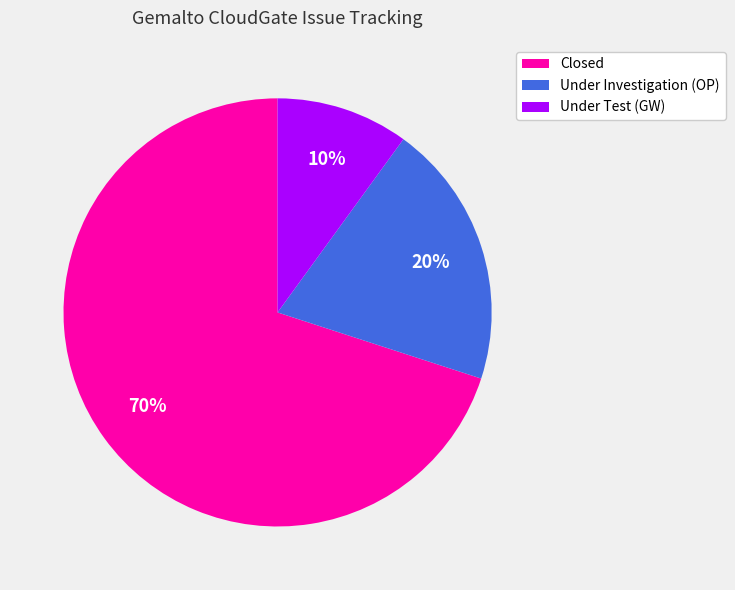

To the nearest percent, what is the difference between the Closed and Under Test (GW) slice percentages?

60%